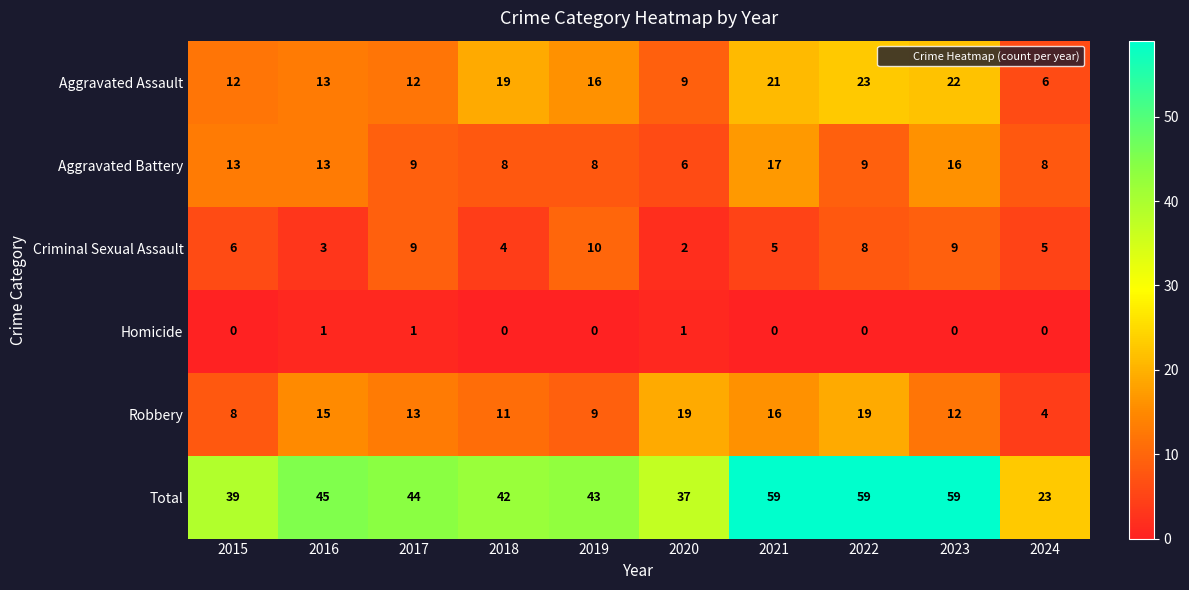

What is the total value across all series at 2018?

84